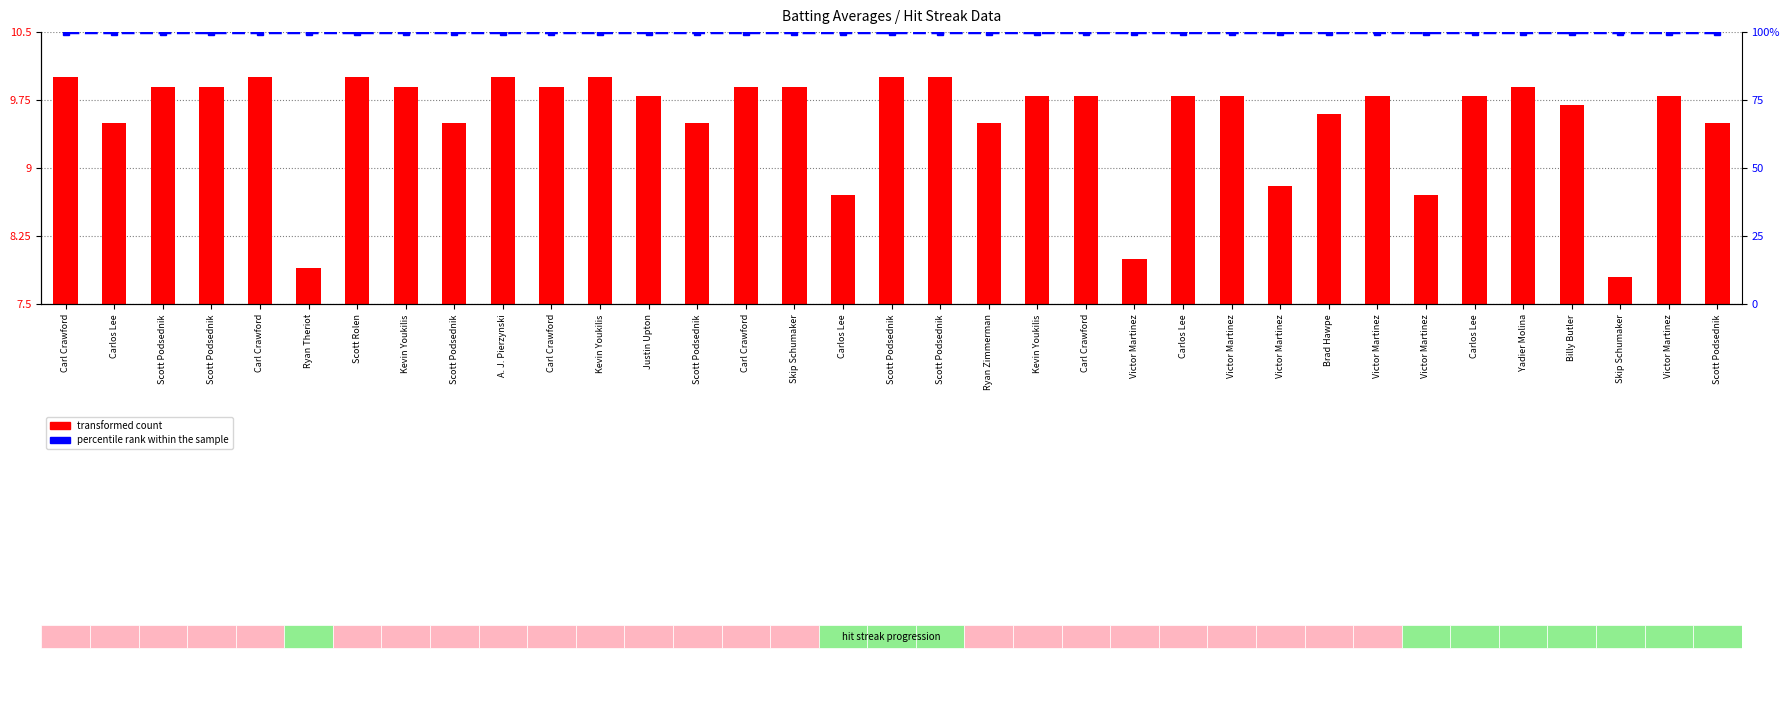

What is the difference between the maximum and second lowest values in the transformed count series?

2.1